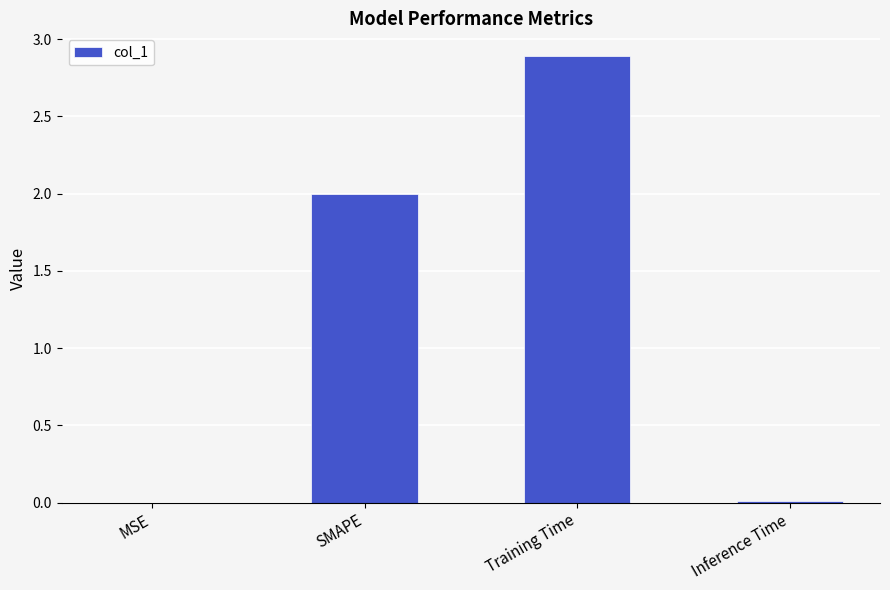

Is it true that the value at Inference Time is 0.0?

True